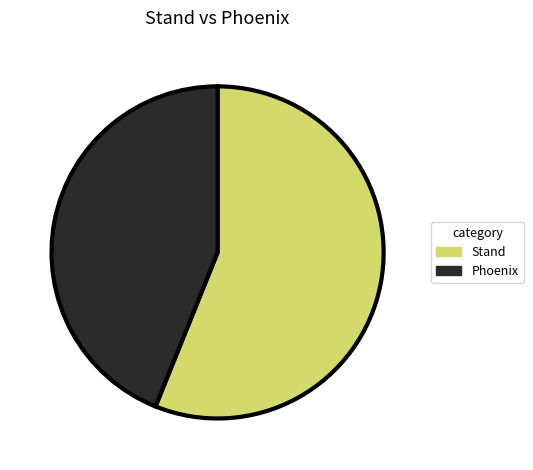

Is it true that Phoenix is 30% of the pie?

False